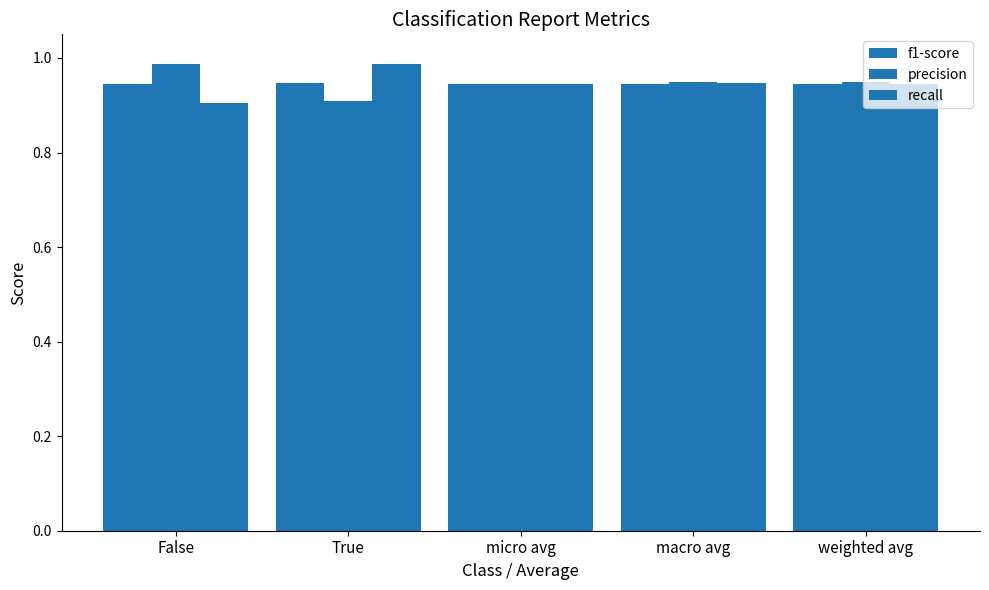

How many groups of bars are there?

5